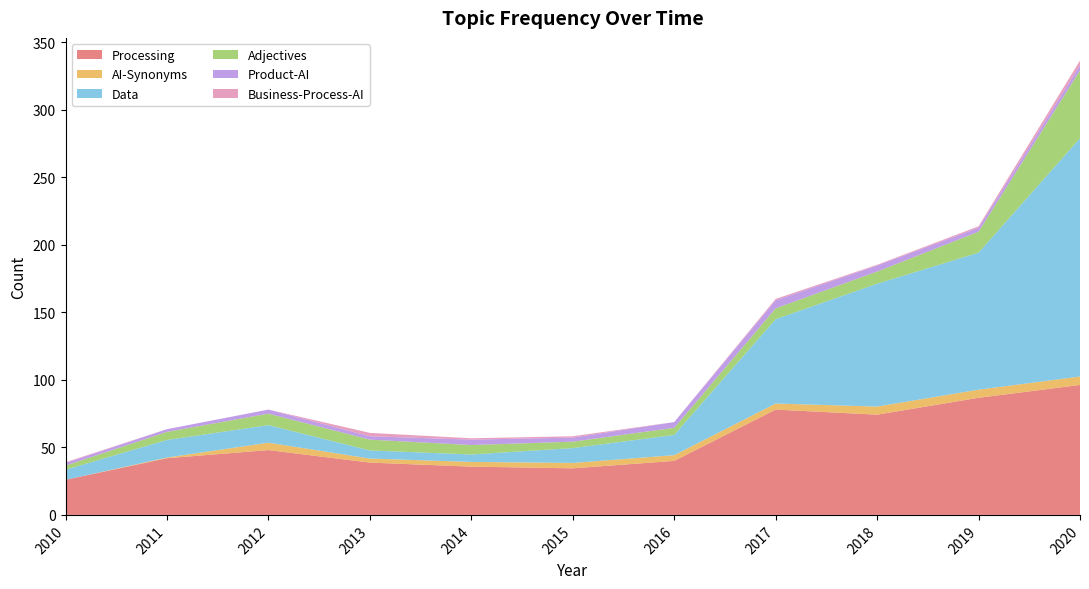

Reading left to right, what are all the values shown in this chart?

Processing: 26.0	42.0	48.0	38.8	35.8	34.5	40.0	78.0	74.2	86.8	96.2
AI-Synonyms: 0.0	0.5	5.5	3.0	3.5	4.0	4.2	4.5	6.0	6.0	6.2
Data: 7.5	13.0	13.0	6.0	5.5	11.0	15.0	62.5	91.0	101.5	176.5
Adjectives: 3.0	6.0	8.5	8.0	7.0	4.8	5.2	8.0	9.0	15.5	50.2
Product-AI: 2.0	2.0	3.0	2.5	4.0	3.0	4.2	6.0	4.5	3.0	3.8
Business-Process-AI: 0.5	0.0	0.0	2.5	1.0	1.0	0.0	1.0	0.5	1.0	3.5